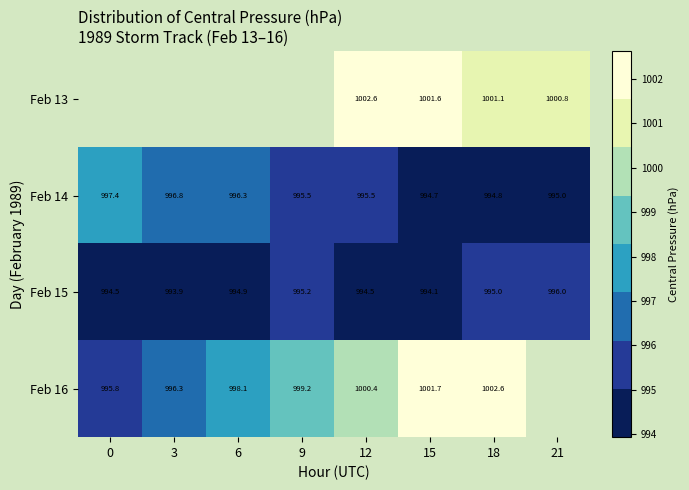

At which category is the sum across all series the highest?

18